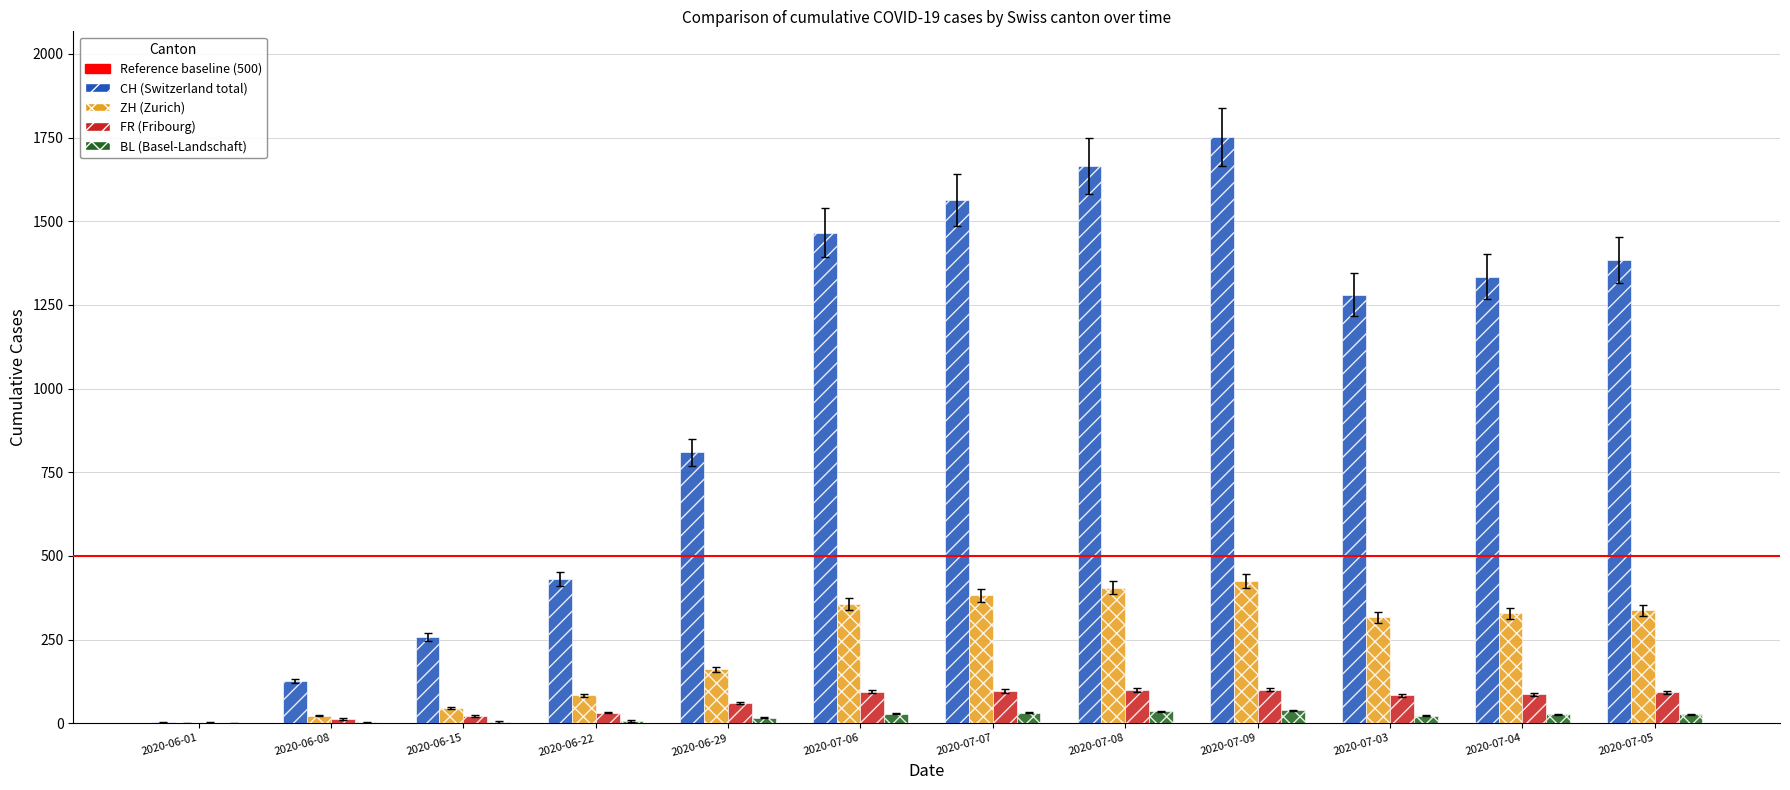

Which label corresponds to the largest value in the chart?

2020-07-09